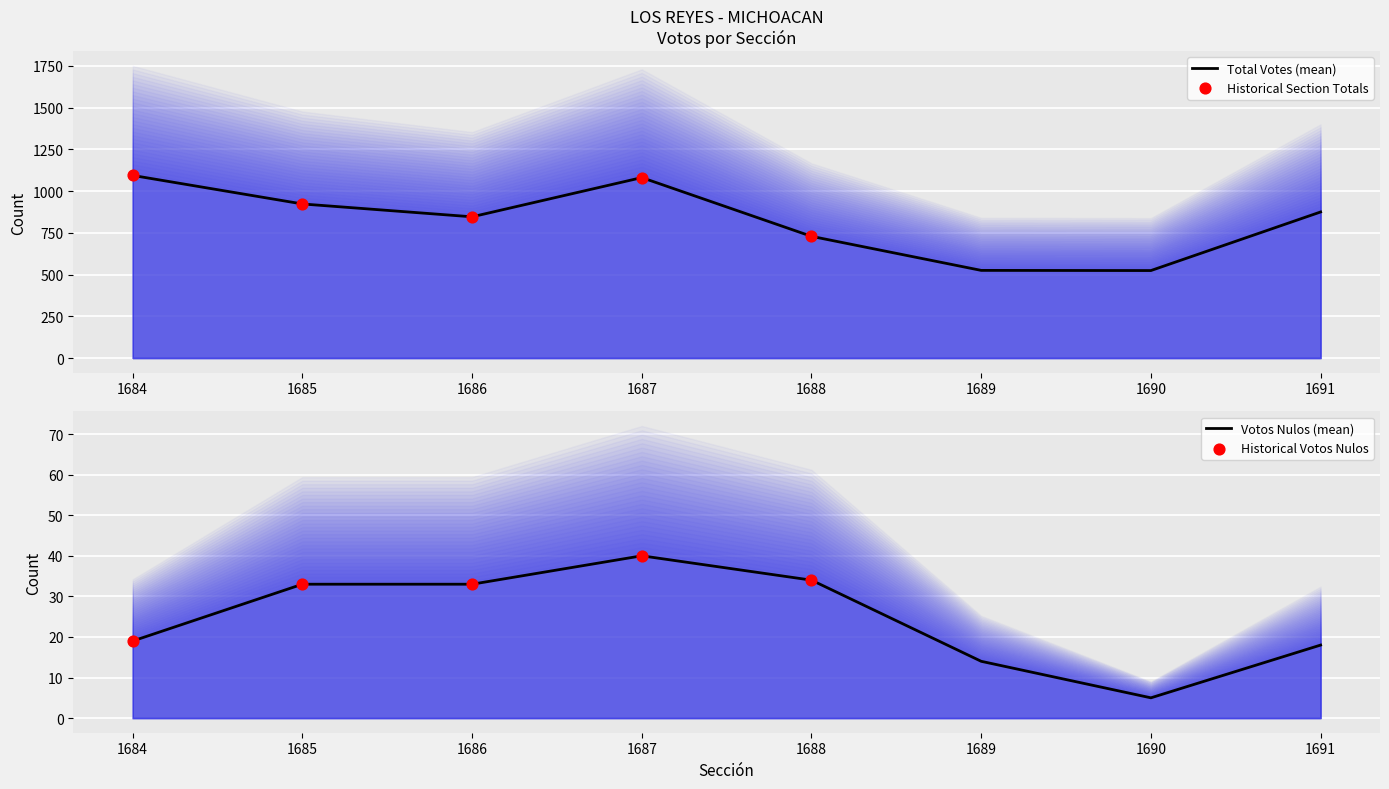

The Total Votes (mean) series shows 846 at 1686. True or false?

True